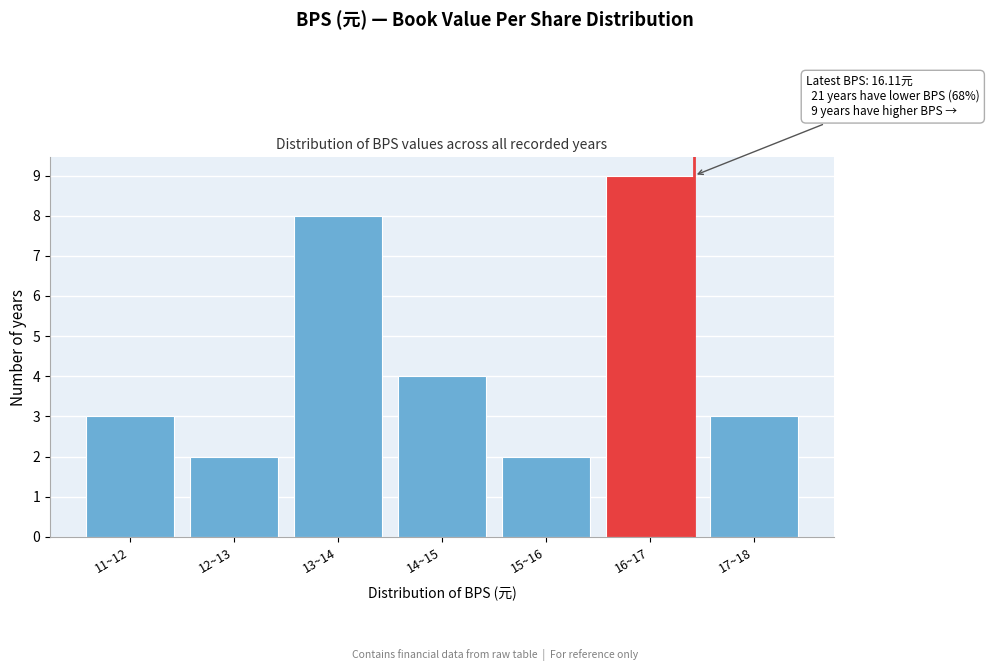

Reading left to right, list all the values displayed in this chart.

3	2	8	4	2	9	3